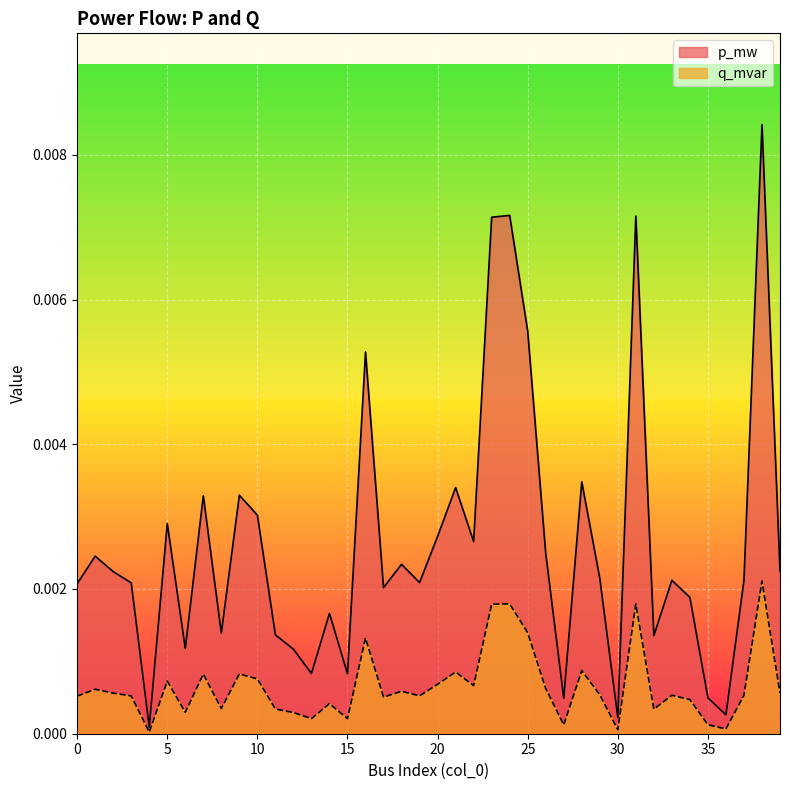

In p_mw, how many points are lower than both neighbors (excluding endpoints)?

12